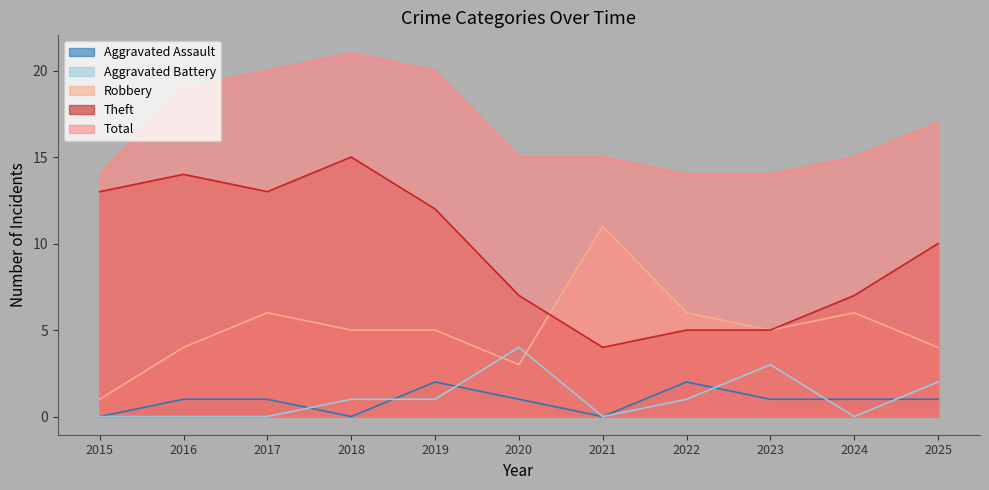

True or false: Aggravated Assault and Total intersect in this chart.

False